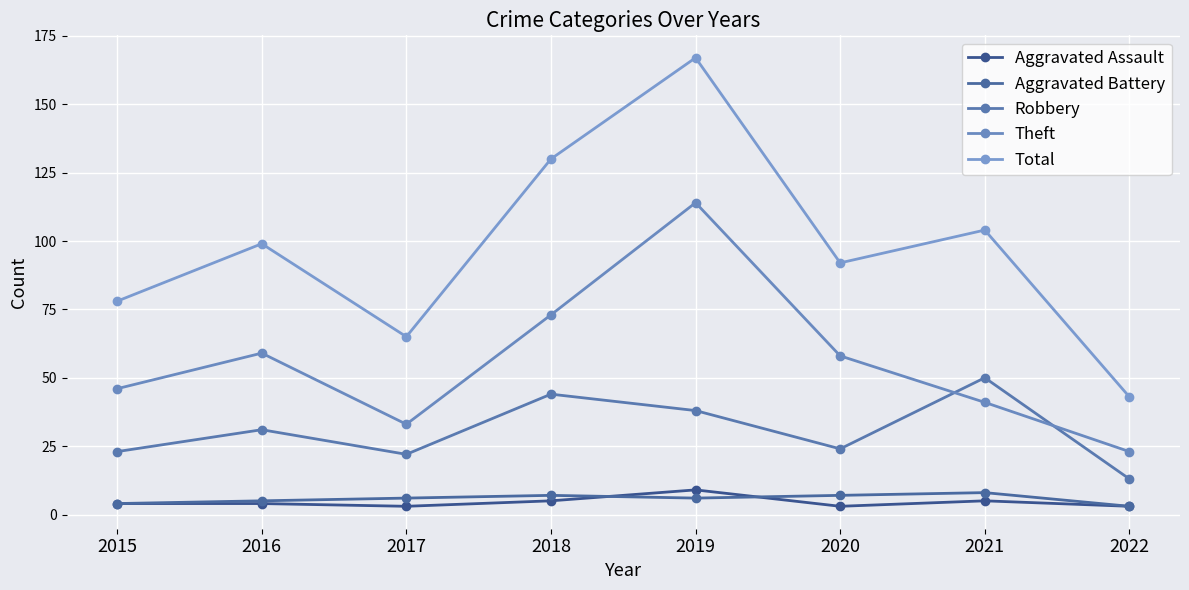

List the series in order of their peak value, lowest first.

Aggravated Battery, Aggravated Assault, Robbery, Theft, Total